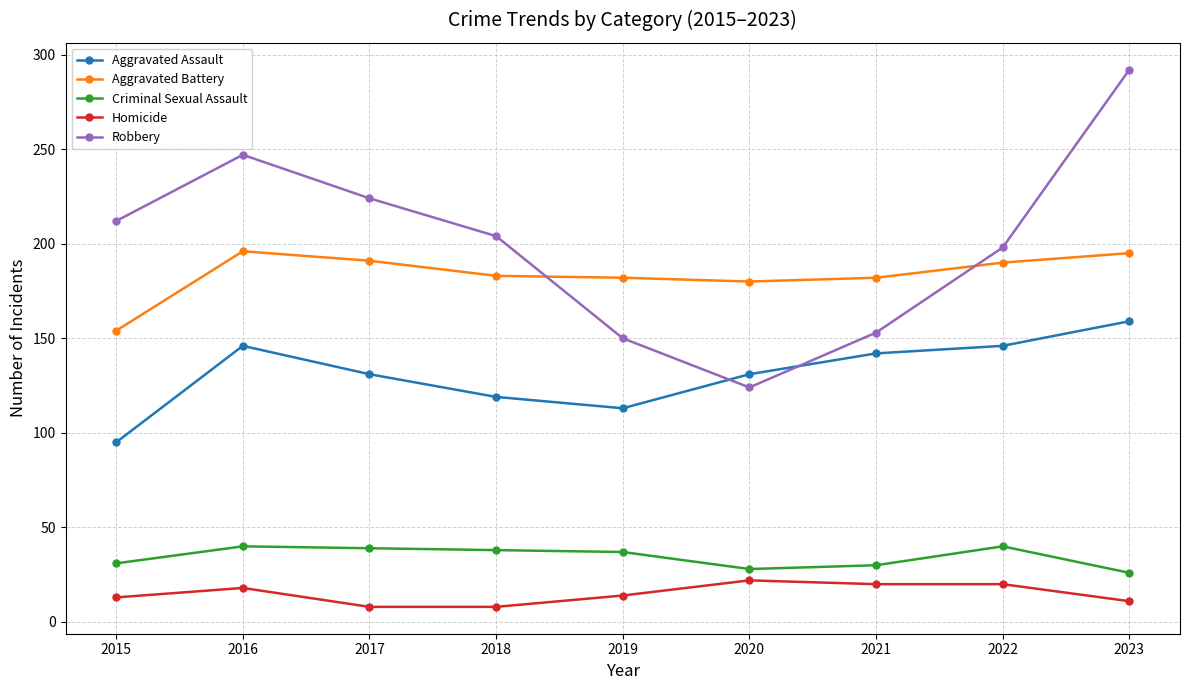

At which category is the sum across all series the highest?

2023